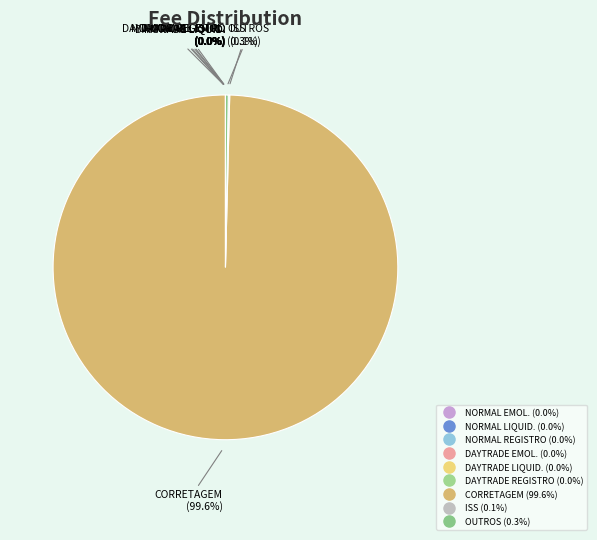

What is the majority slice?

CORRETAGEM